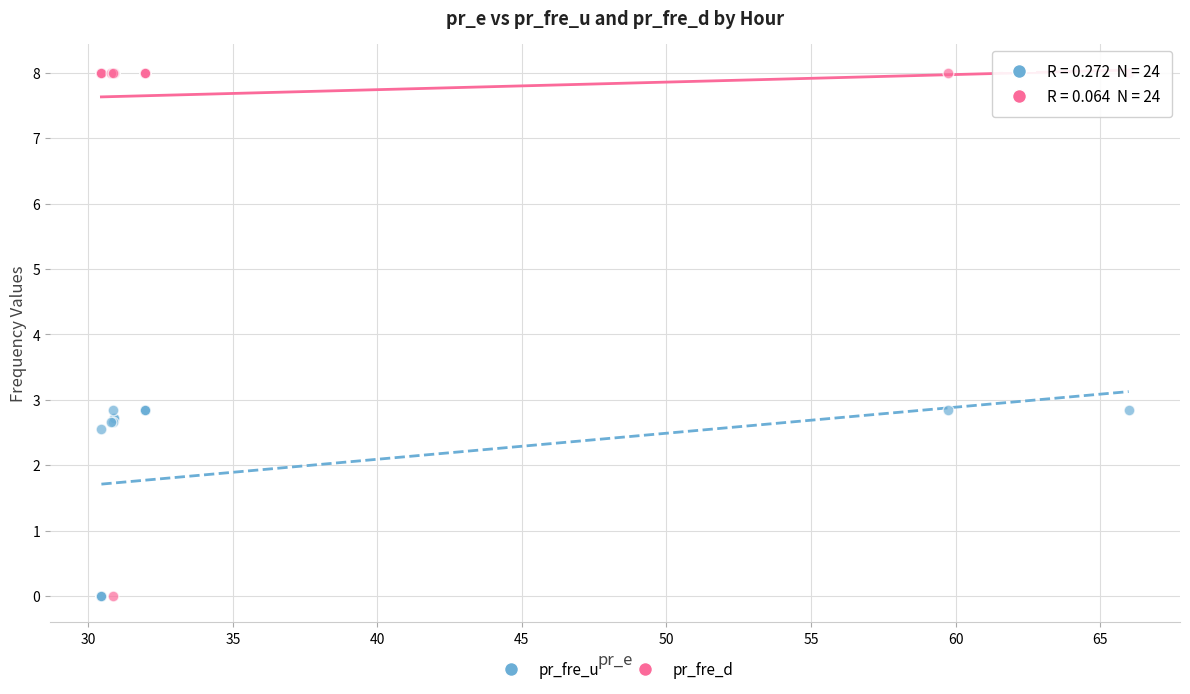

Which series has the largest Y range (max minus min)?

pr_fre_d